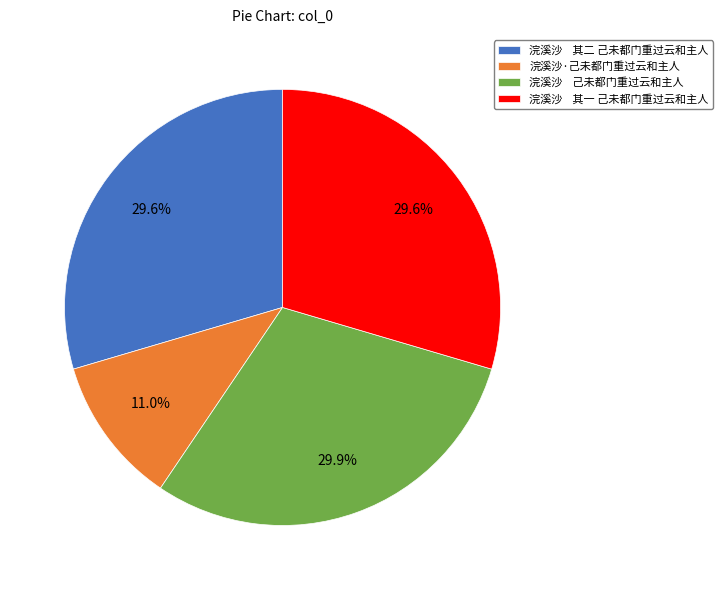

Between 浣溪沙 其一 己未都门重过云和主人 and 浣溪沙·己未都门重过云和主人, which is larger?

浣溪沙 其一 己未都门重过云和主人